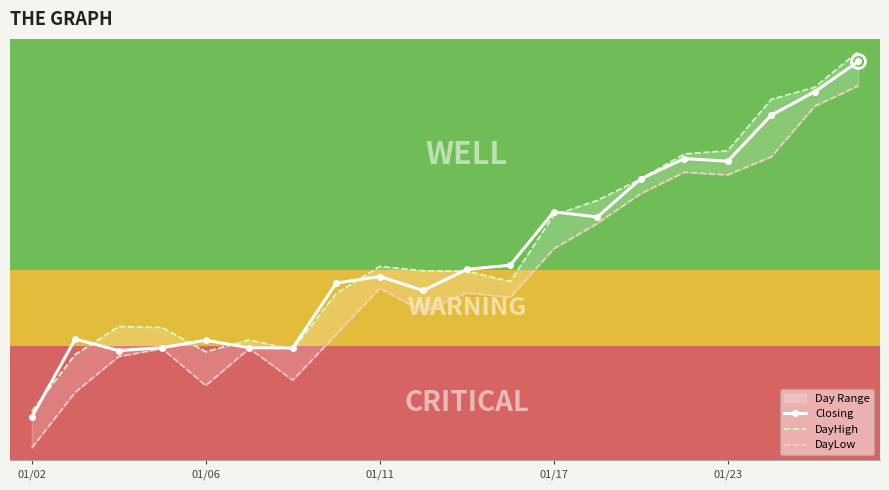

What position from the right is 14?

6